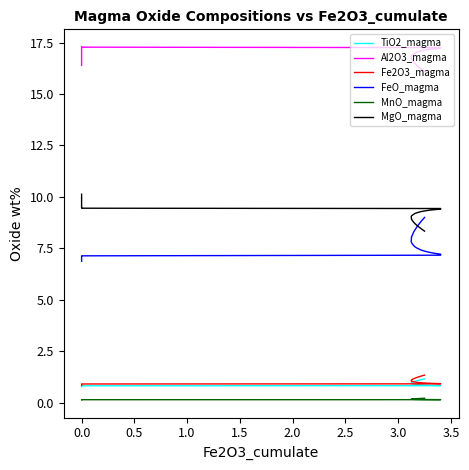

What is the sum of all Fe2O3_magma values?

42.1